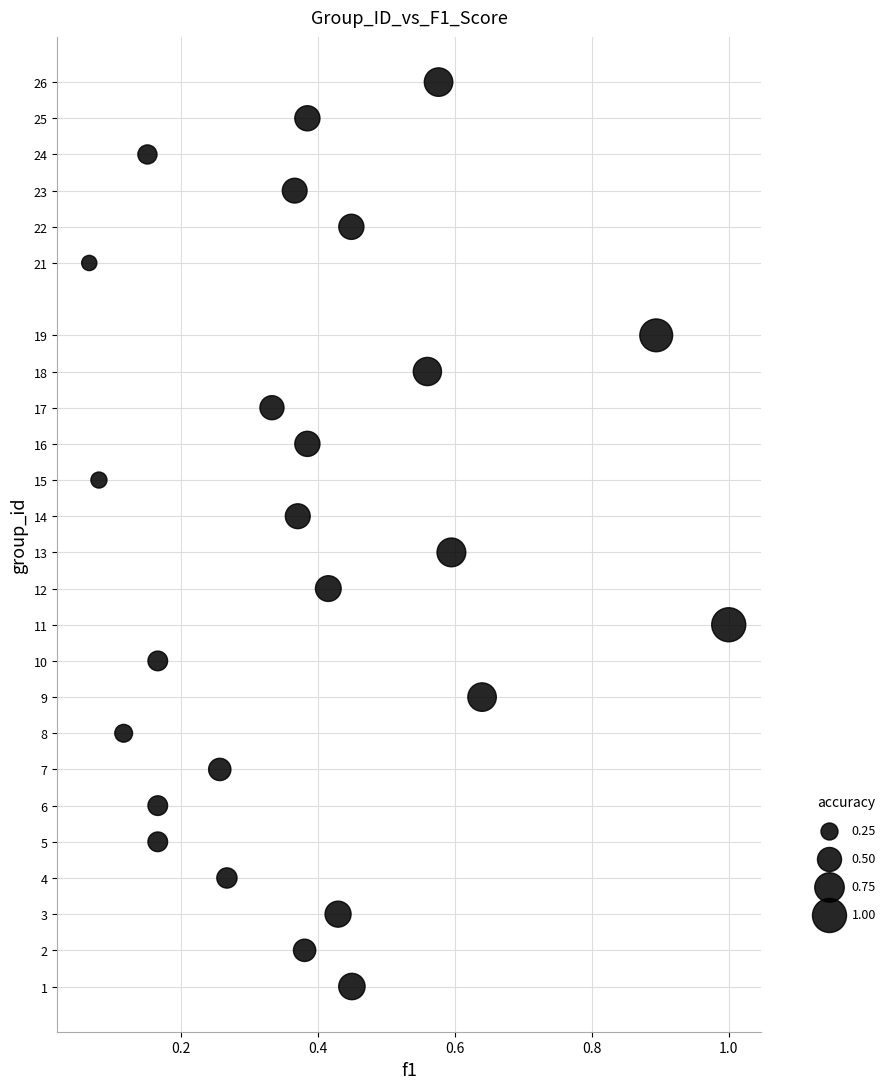

What is the range of Y values (max minus min)?

25